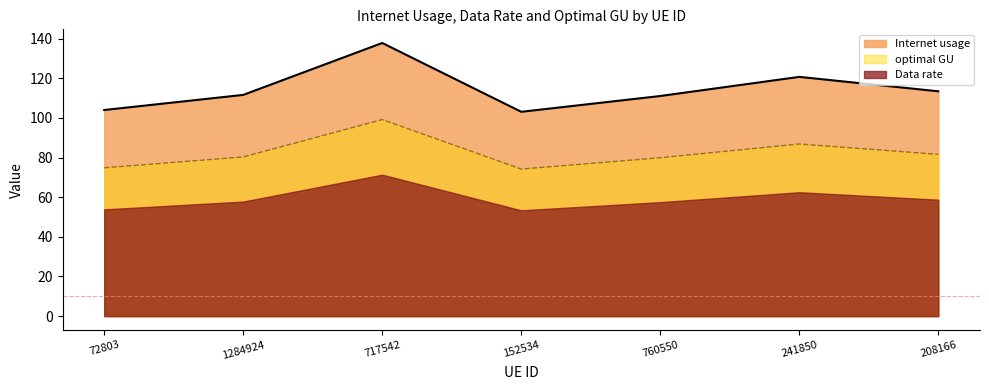

What is the average value of the Internet usage series?

114.5